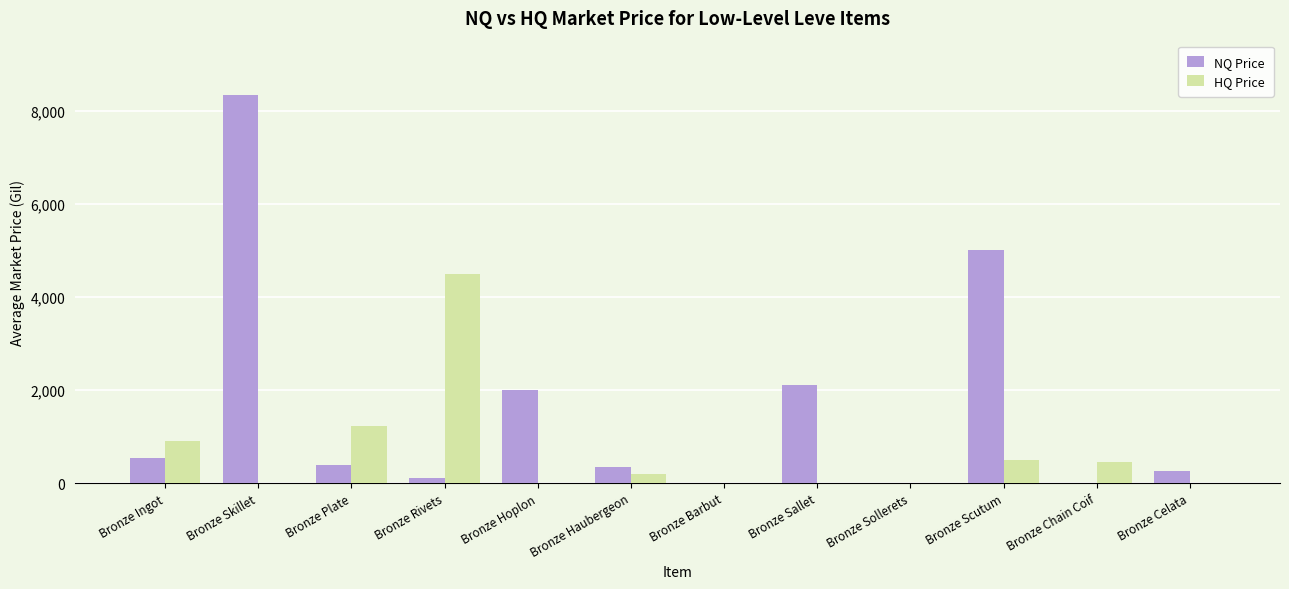

What is the maximum value for NQ Price?

8333.3